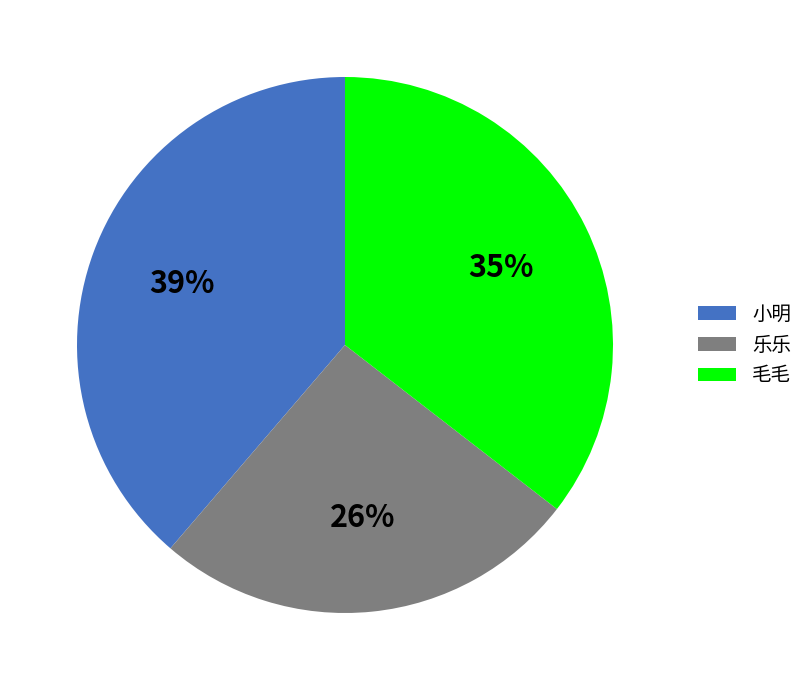

Is there any slice that represents more than half of the pie?

No